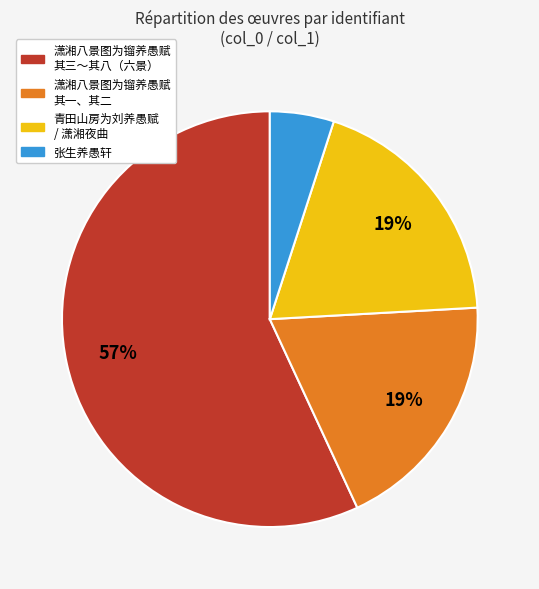

To the nearest percent, what is the difference between the largest and smallest slice percentages?

52%